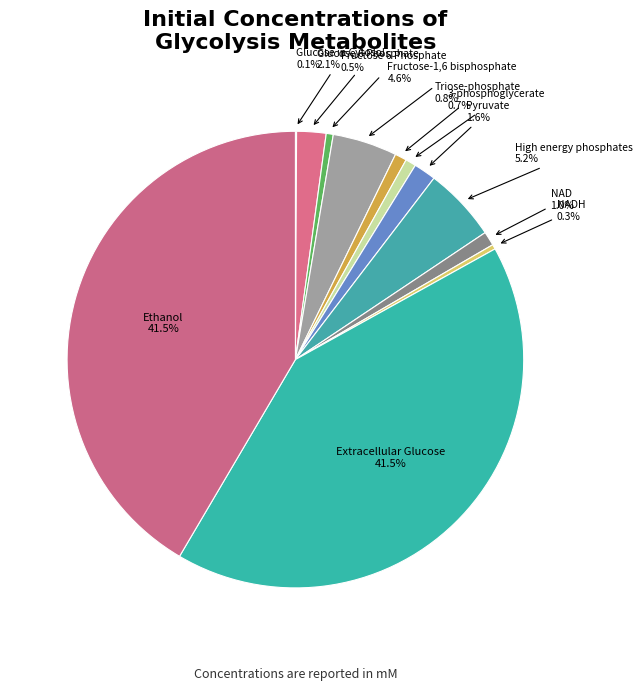

How many segments does this pie chart have?

12